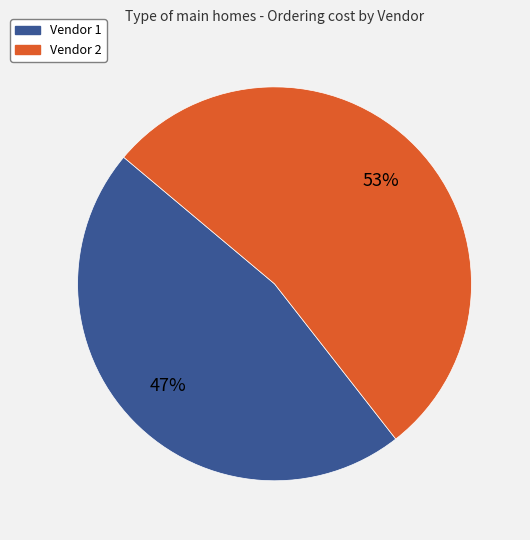

Which category has the biggest portion of the pie?

Vendor 2